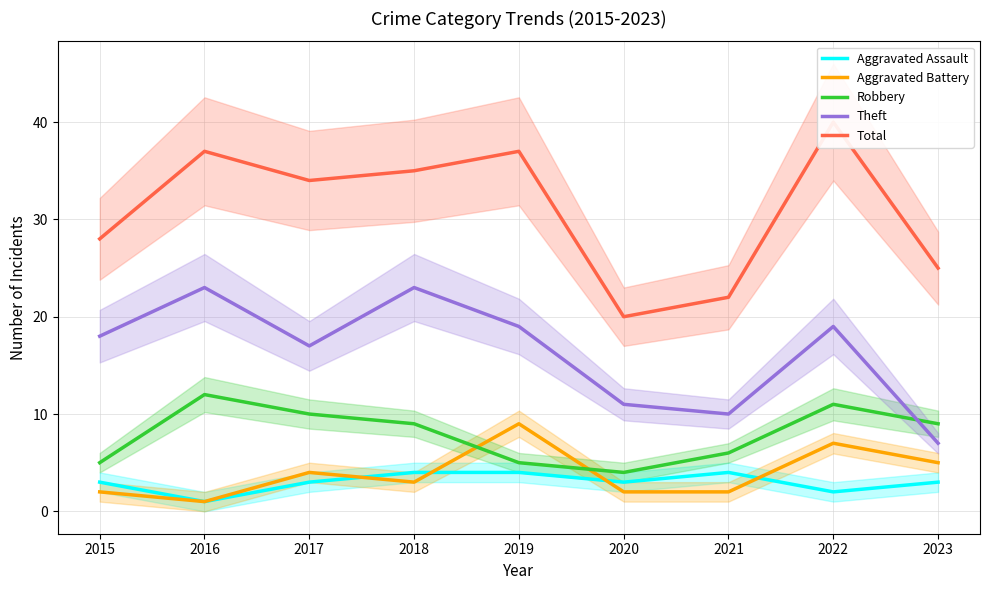

What is the value of the Robbery point at the 2nd from the left?

12